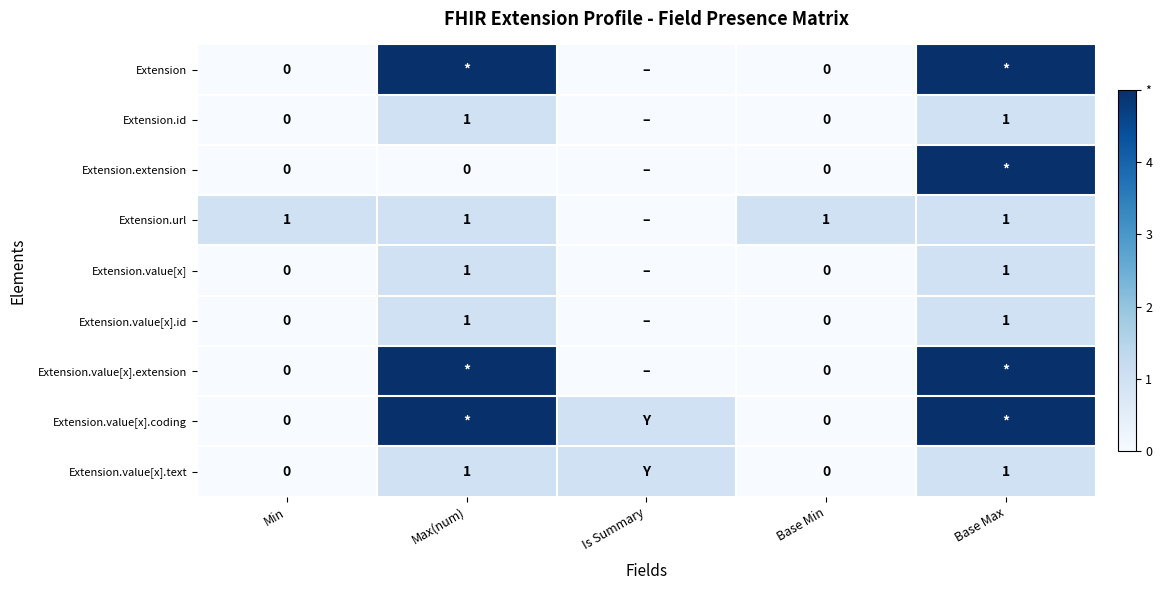

At which category is the sum across all series the highest?

Base Max